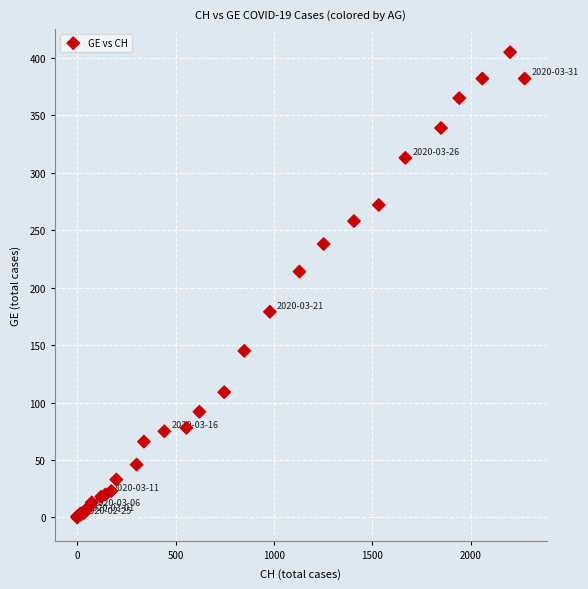

What Y value in the scatter plot is closest to 202?

214